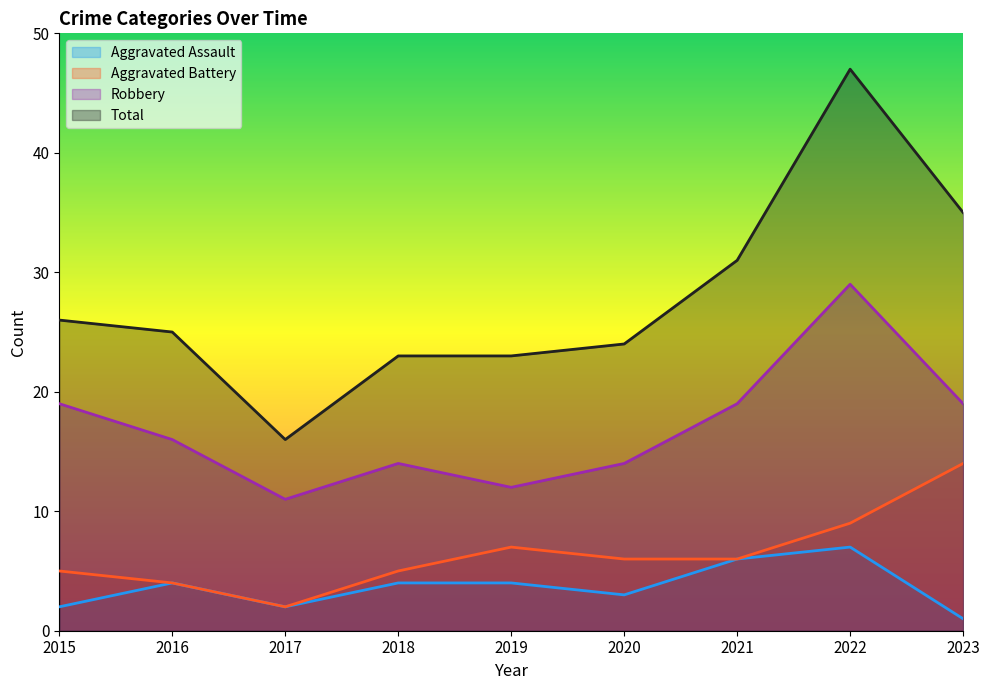

What is the spread (max minus min) of values at 2015?

24